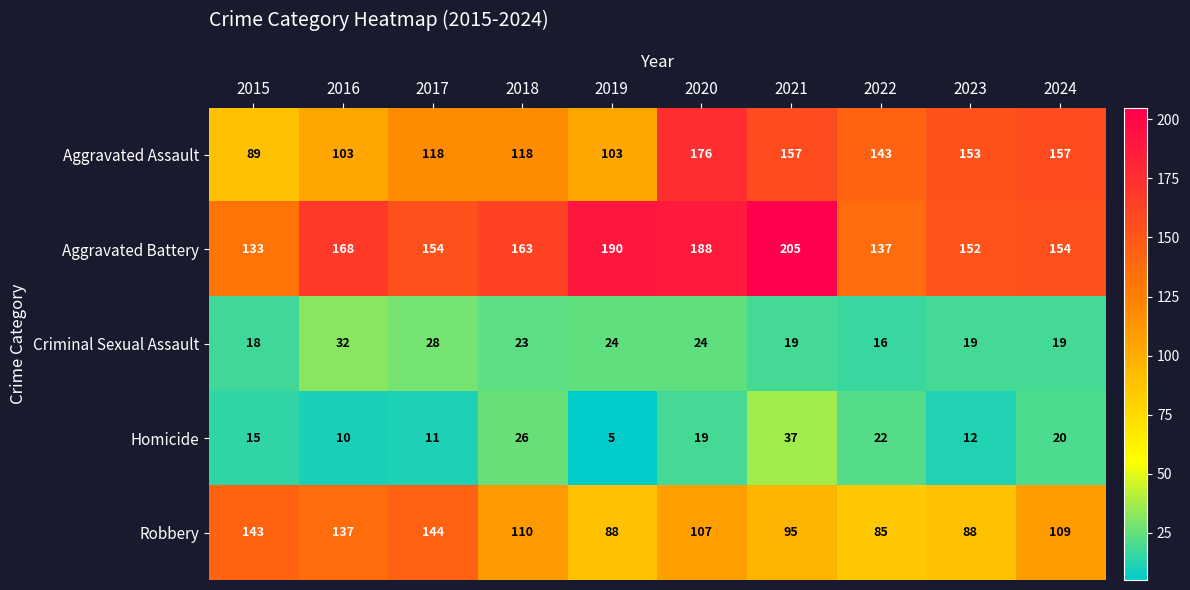

Is the value of Criminal Sexual Assault at 2016 greater than the value of Robbery at 2024?

No